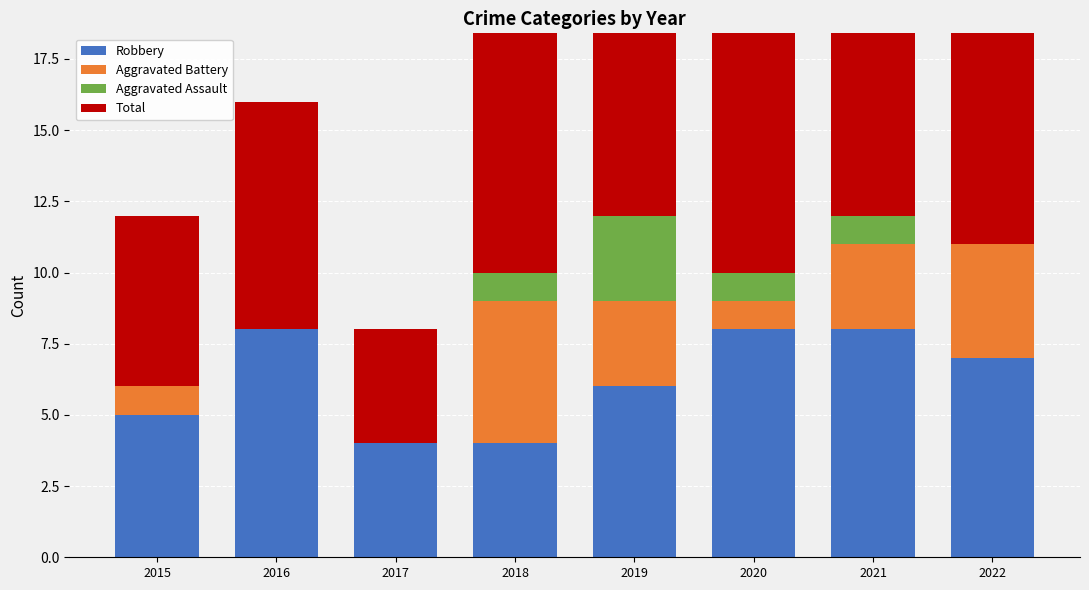

Reading right to left, list all the values displayed in this chart.

Robbery: 7	8	8	6	4	4	8	5
Aggravated Battery: 4	3	1	3	5	0	0	1
Aggravated Assault: 0	1	1	3	1	0	0	0
Total: 12	12	10	13	10	4	8	6